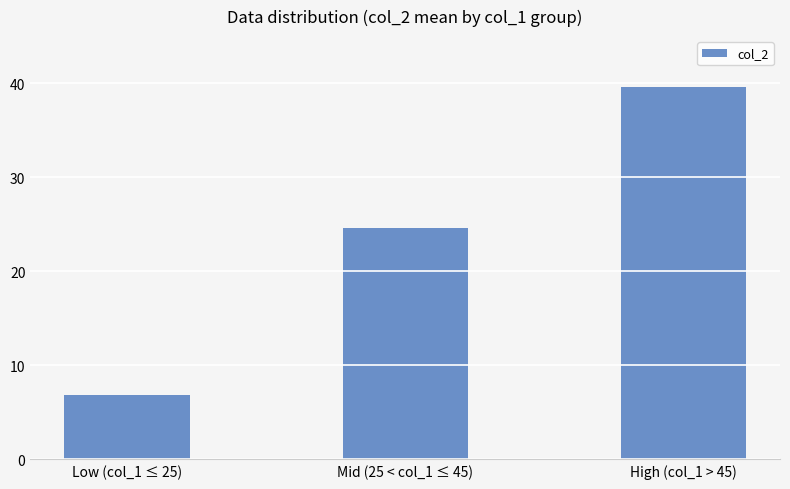

What is the greatest value displayed?

39.6